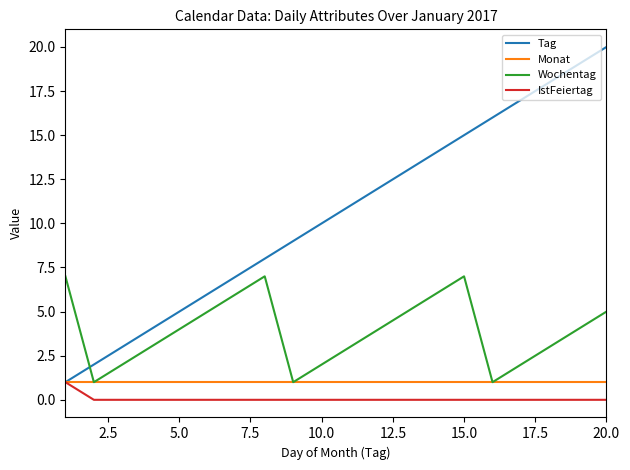

Which series has the widest spread of values?

Tag